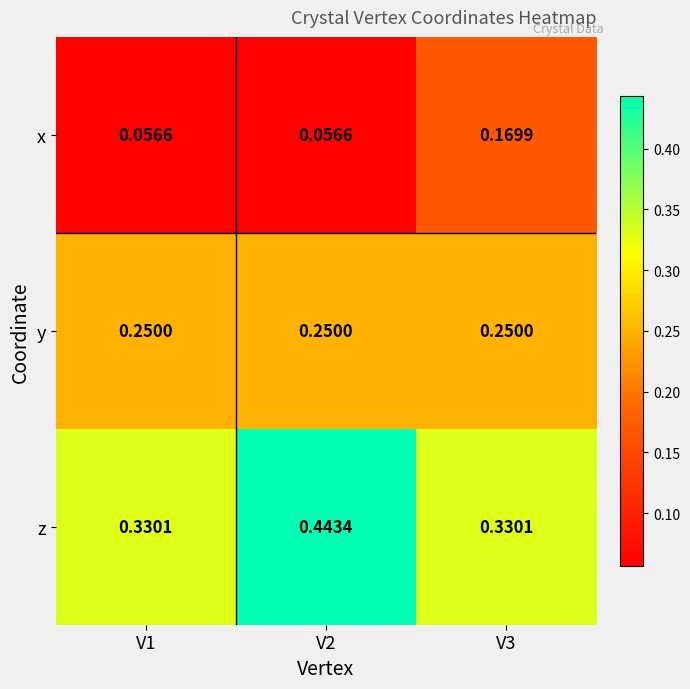

Rank the series by their average value, from highest to lowest.

z, y, x